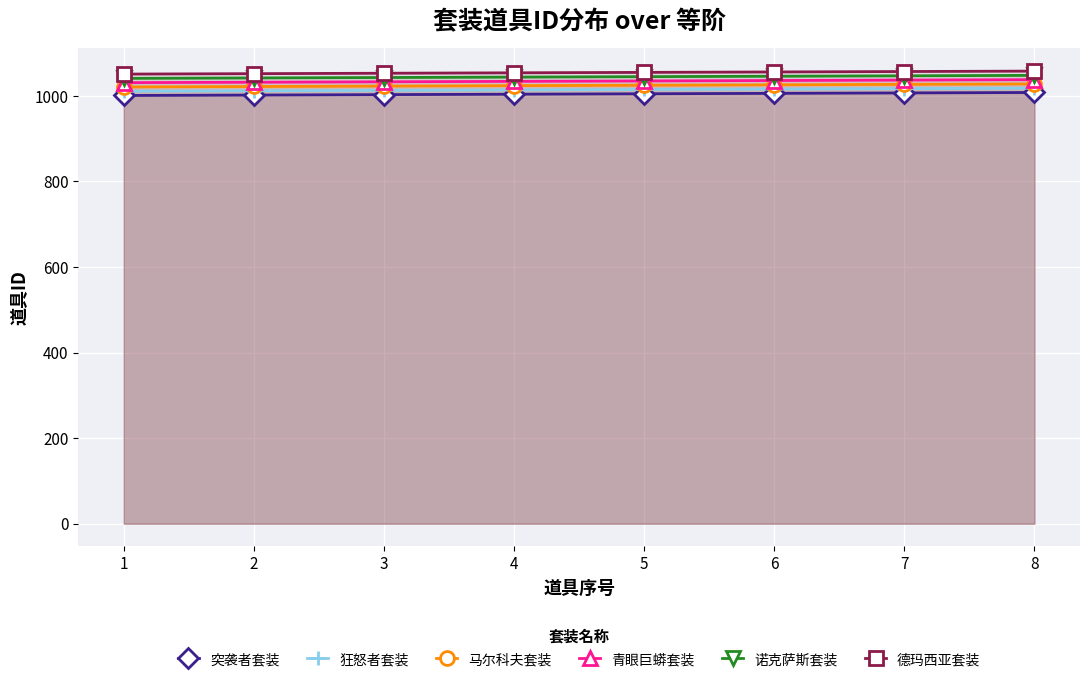

How many series are shown in this chart?

6